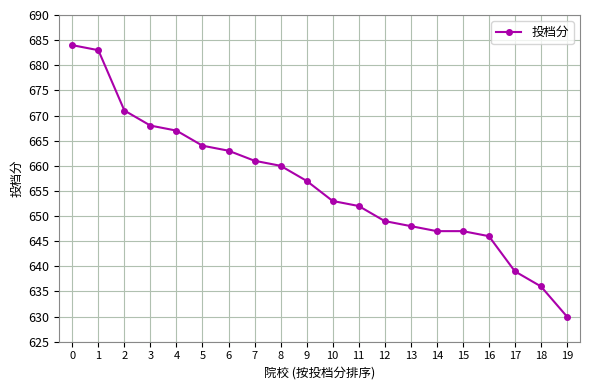

What is the change in value from 3 to 12?

-19